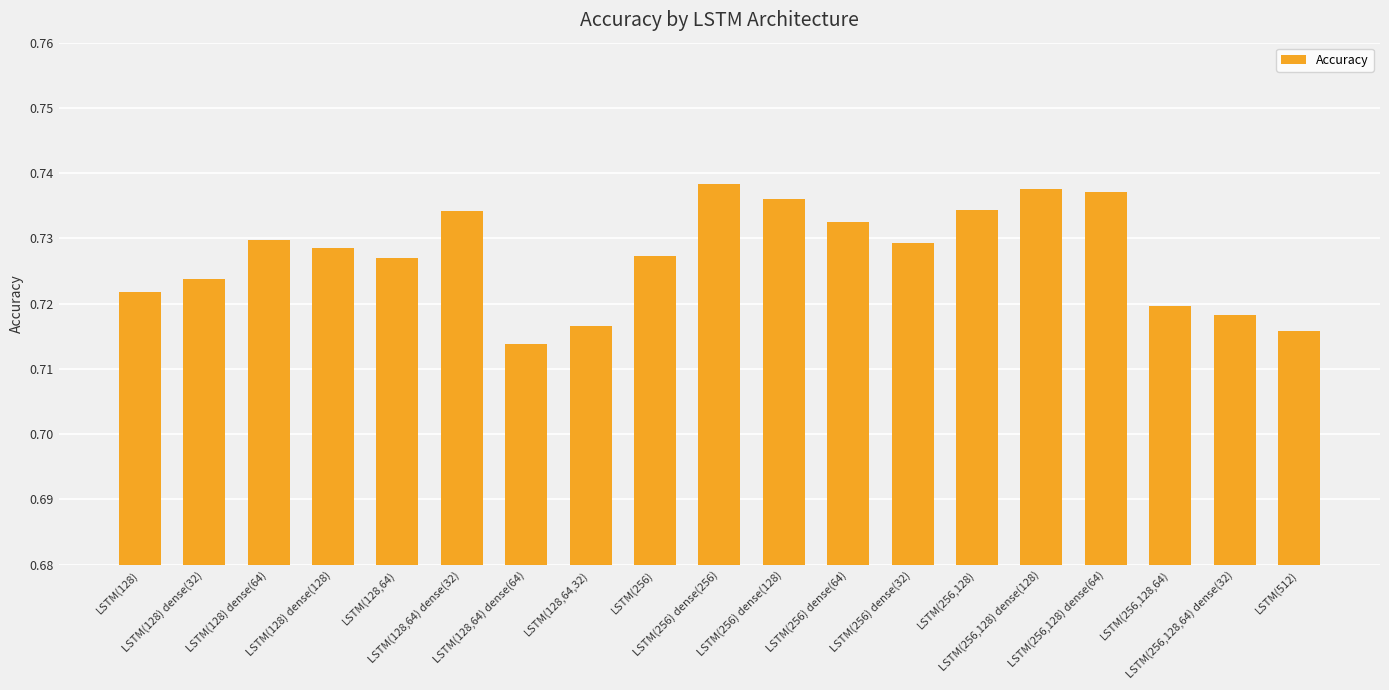

What is the sum of all values?

13.8